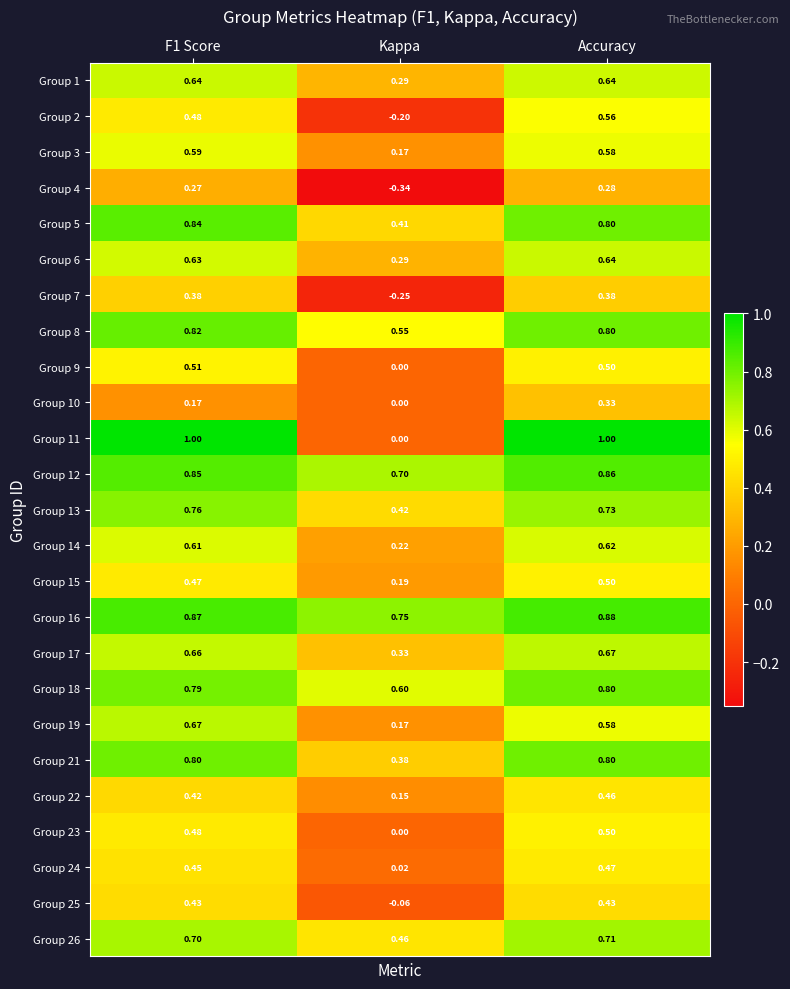

Is the value of Group 11 at F1 Score greater than the value of Group 23 at F1 Score?

Yes